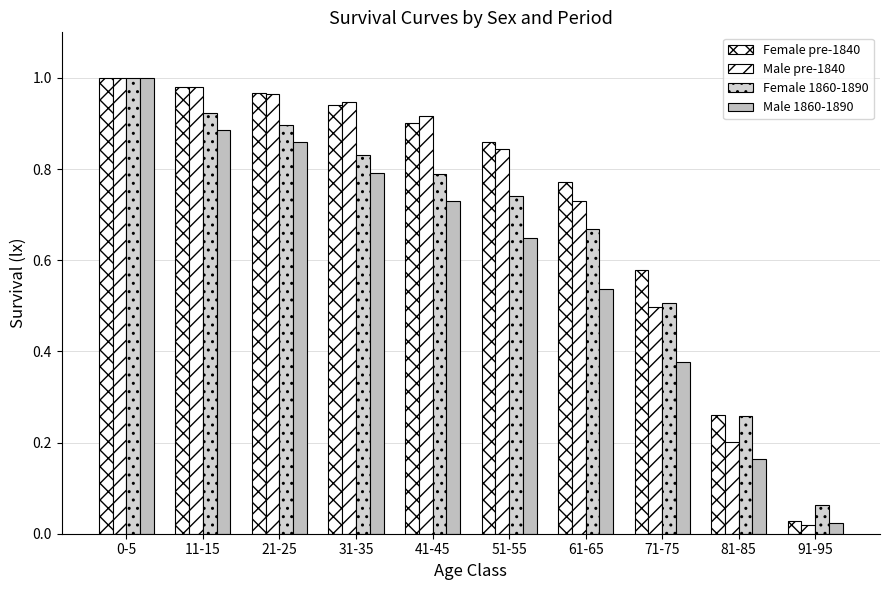

What is the sum of all Male pre-1840 values?

7.1